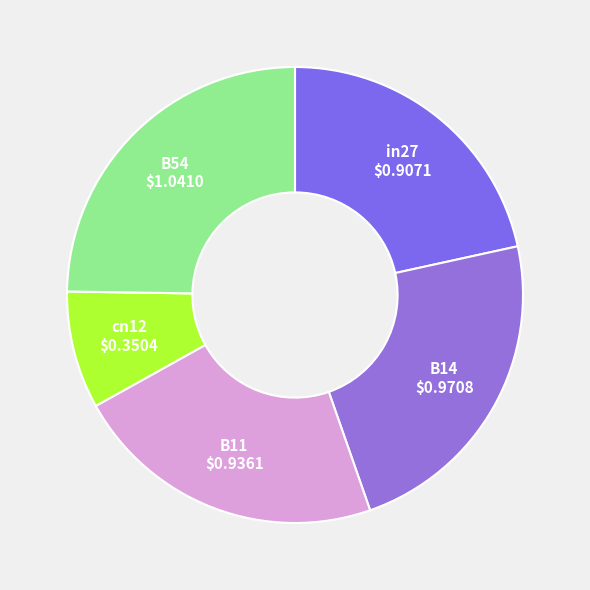

Does any single category account for the majority?

No